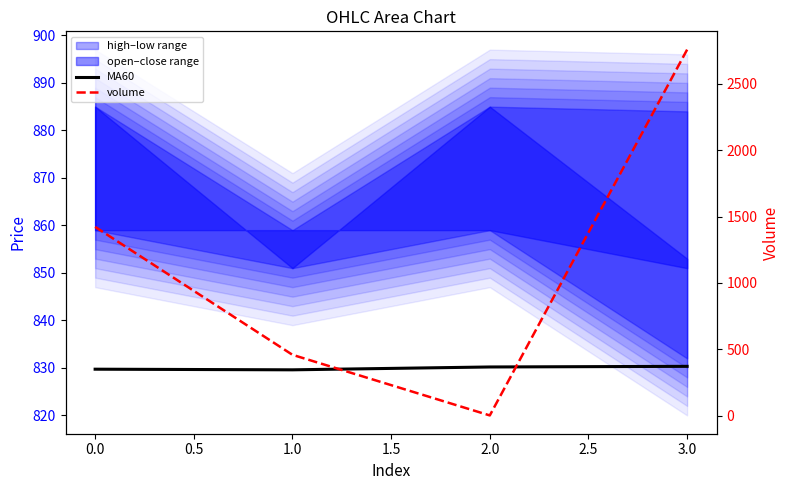

How many categories are shown in the chart?

4